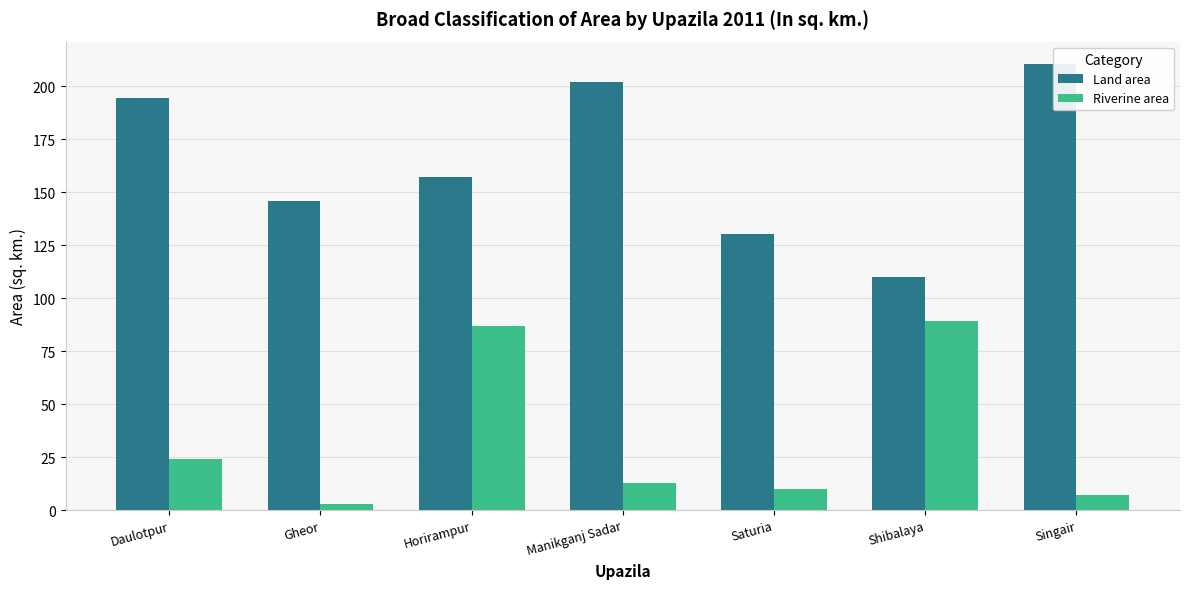

What position from the left is Horirampur?

3